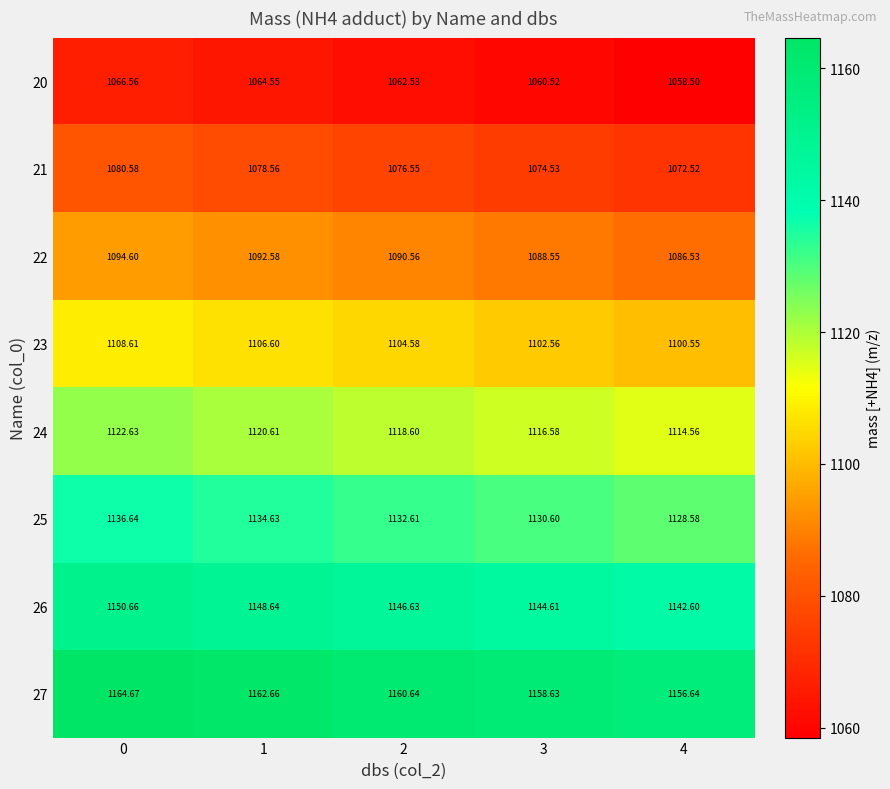

Is the value of 26 at 2 greater than the value of 21 at 0?

Yes